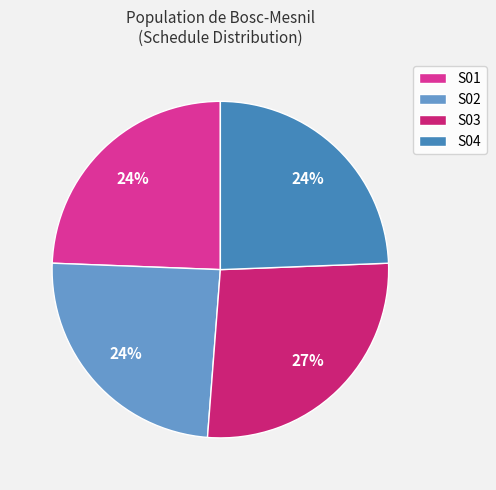

What is the largest slice in the pie chart?

S03